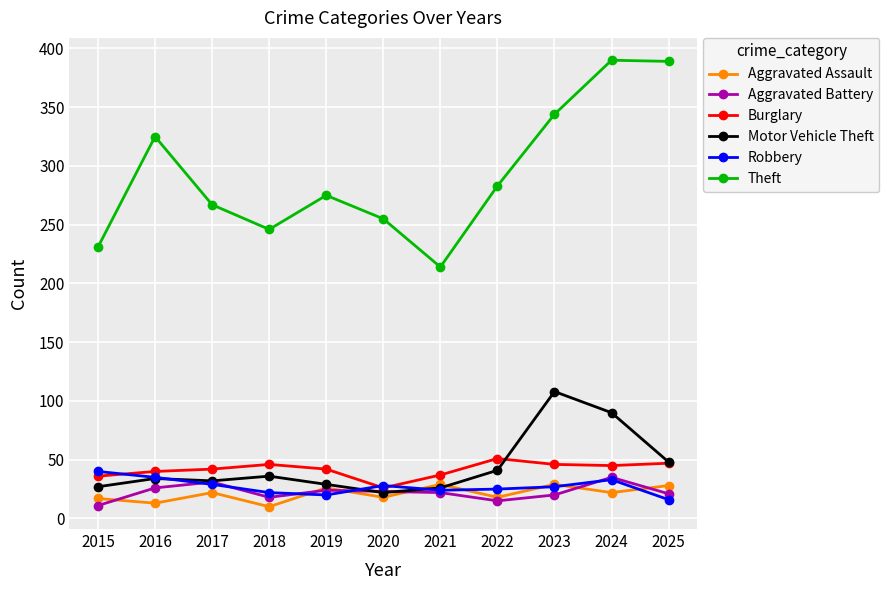

At which label is Motor Vehicle Theft closest to 65?

2025